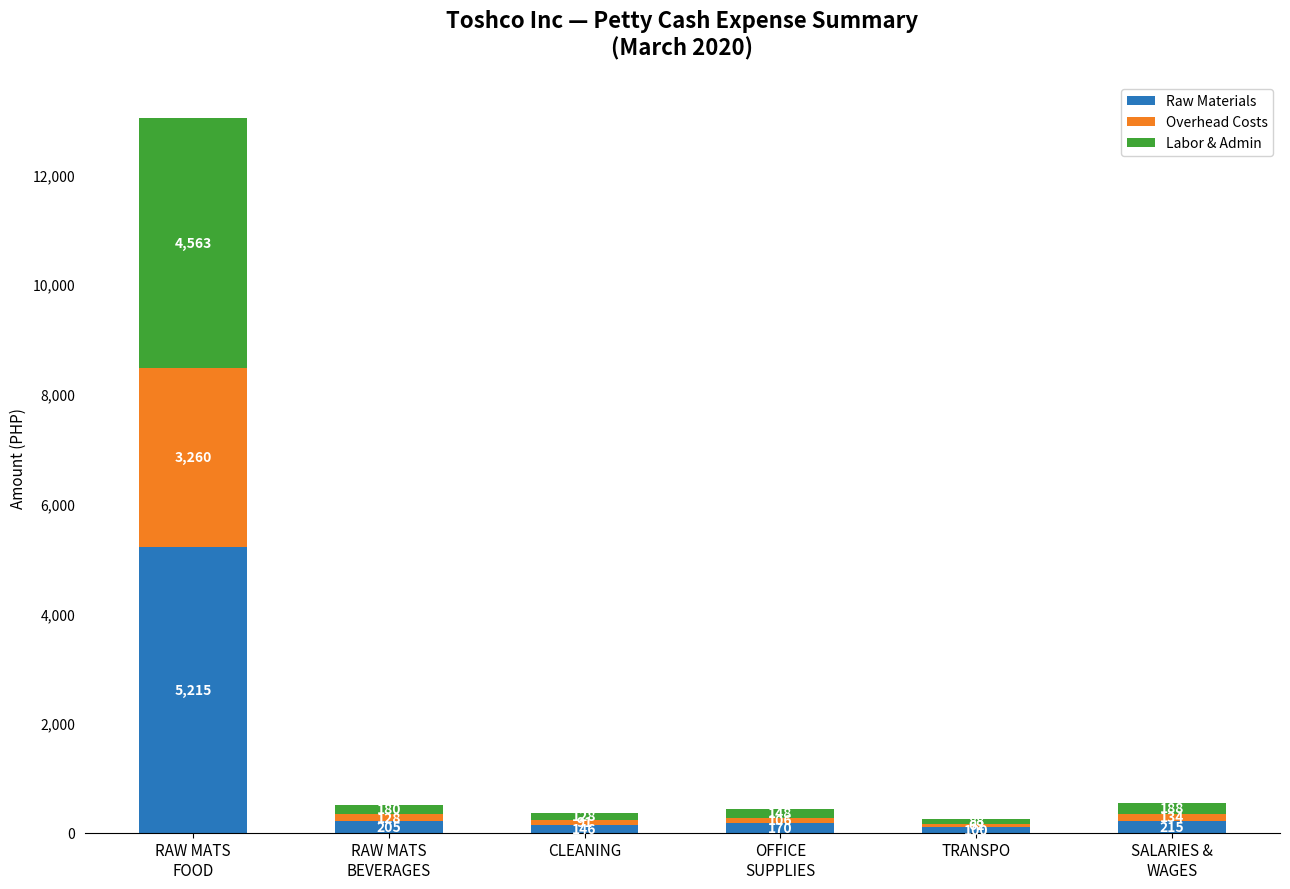

The value of Raw Materials at TRANSPO is 100.0. True or false?

True